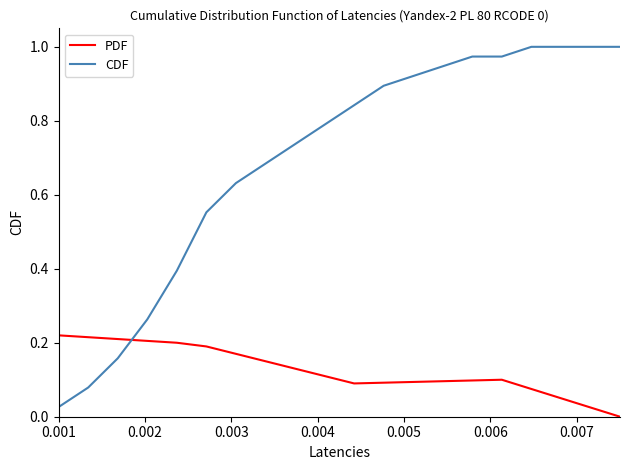

Which series has the largest total across all categories?

CDF